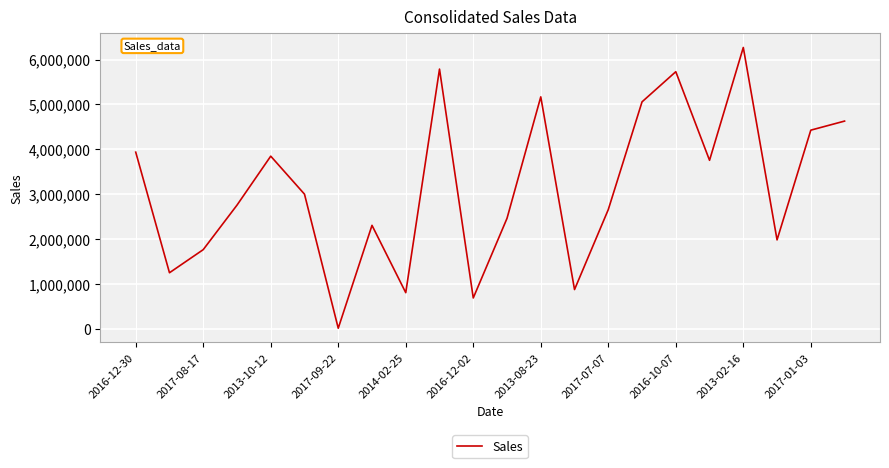

What is the greatest value displayed?

6267832